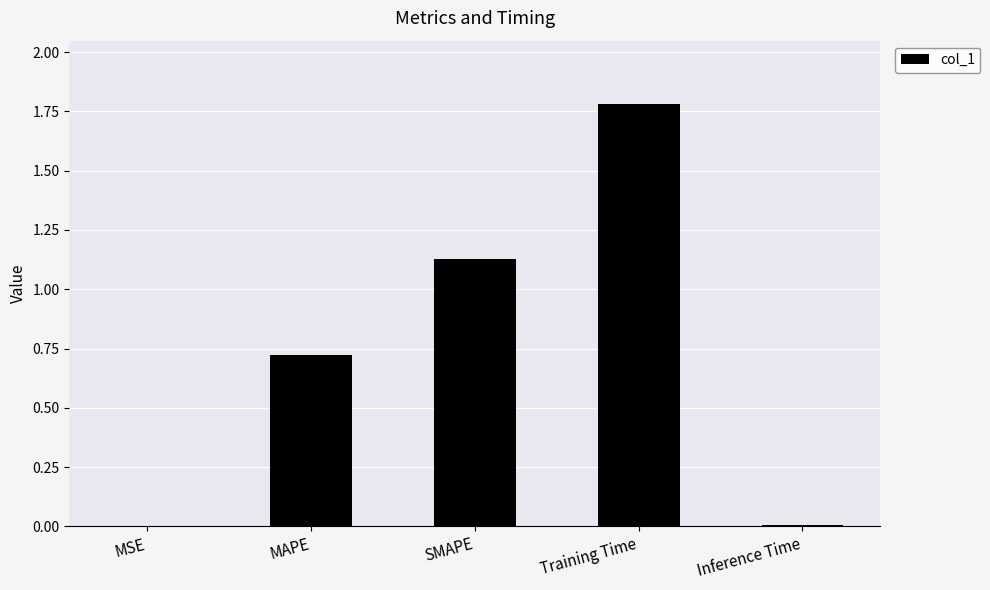

Which label corresponds to the largest value in the chart?

Training Time